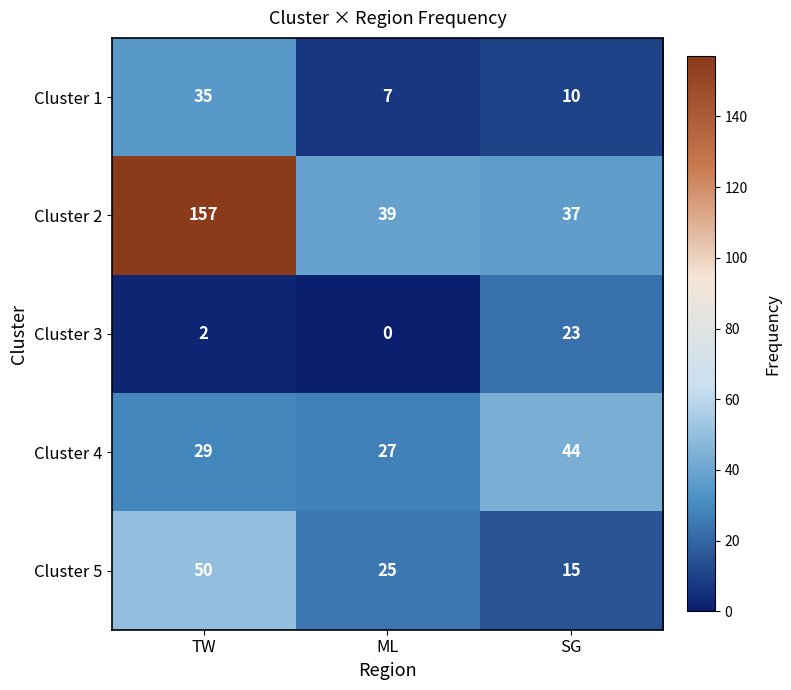

True or false: Cluster 2 has a value of 157 at TW.

True